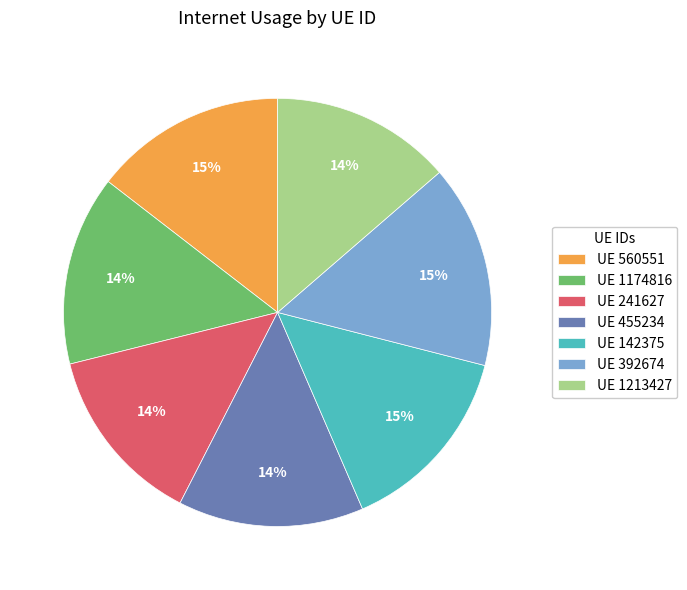

To the nearest percent, what portion does UE 455234 represent?

14%